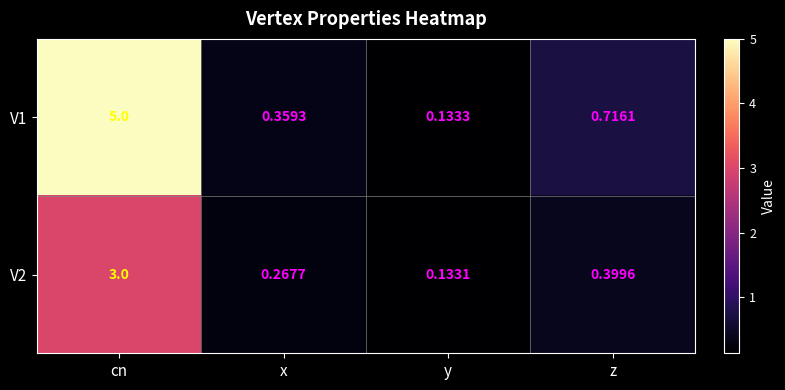

Is the value of V2 at x greater than the value of V1 at z?

No